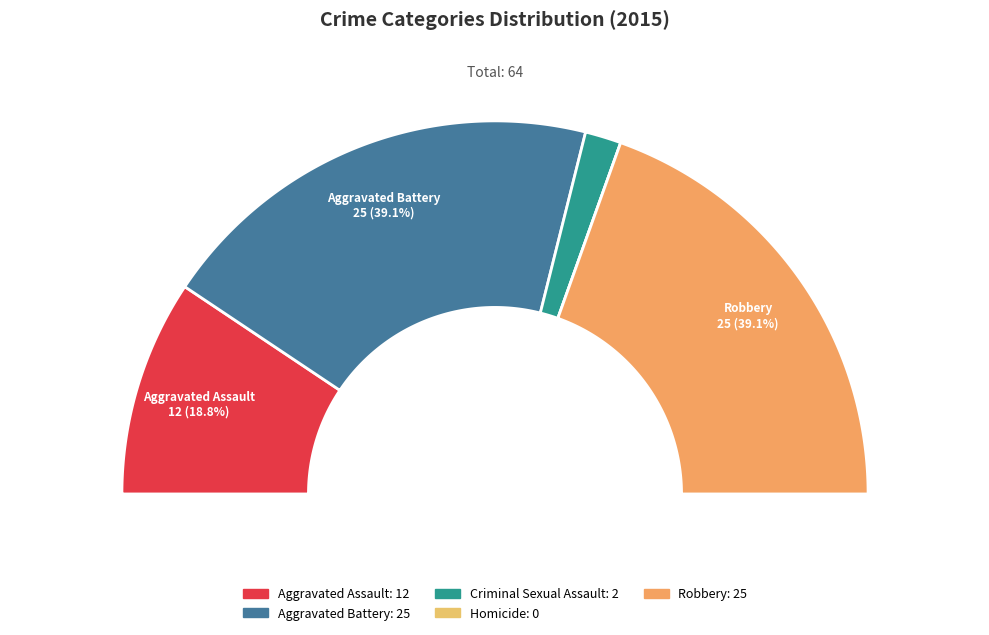

What percentage is the Robbery slice, to the nearest percent?

39%